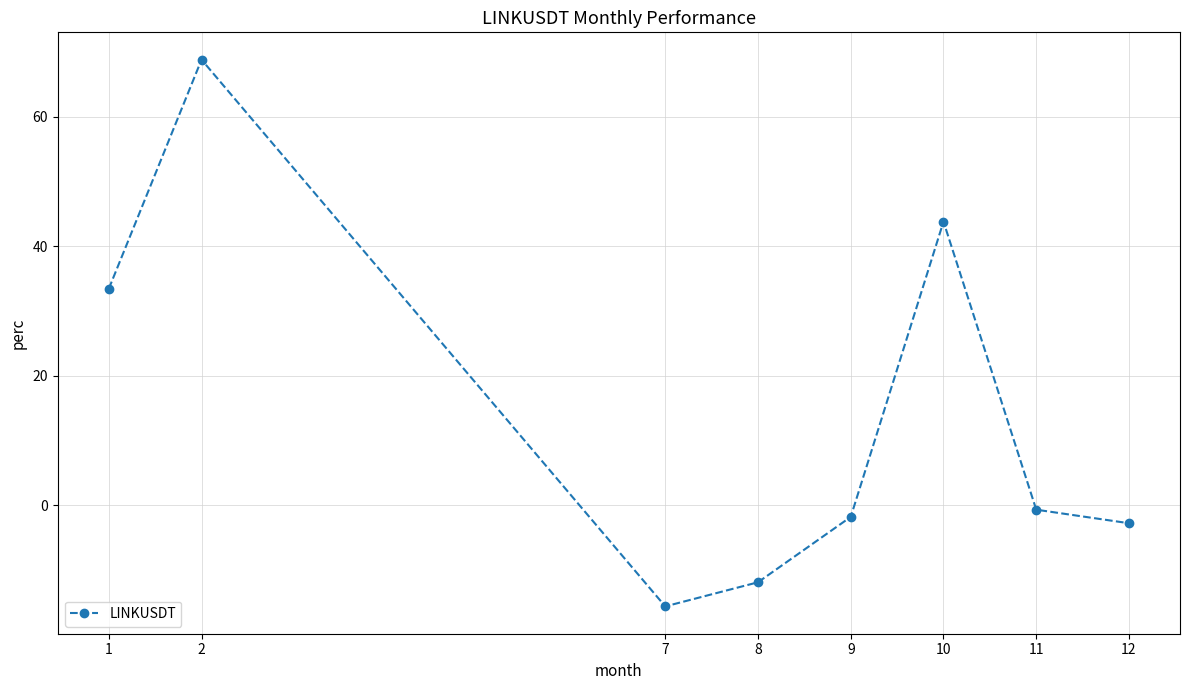

Does the chart display data point markers on the line(s)?

Yes